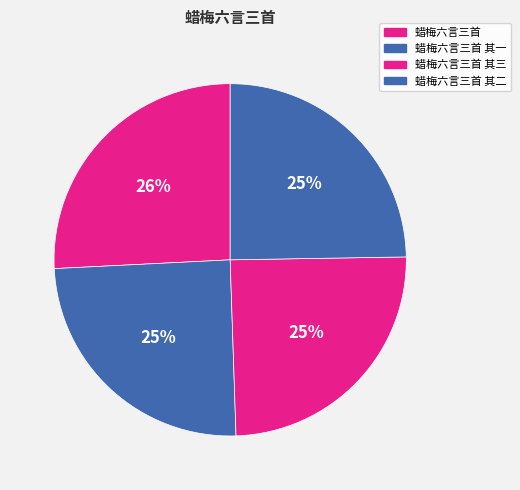

Count the number of slices in the pie.

4